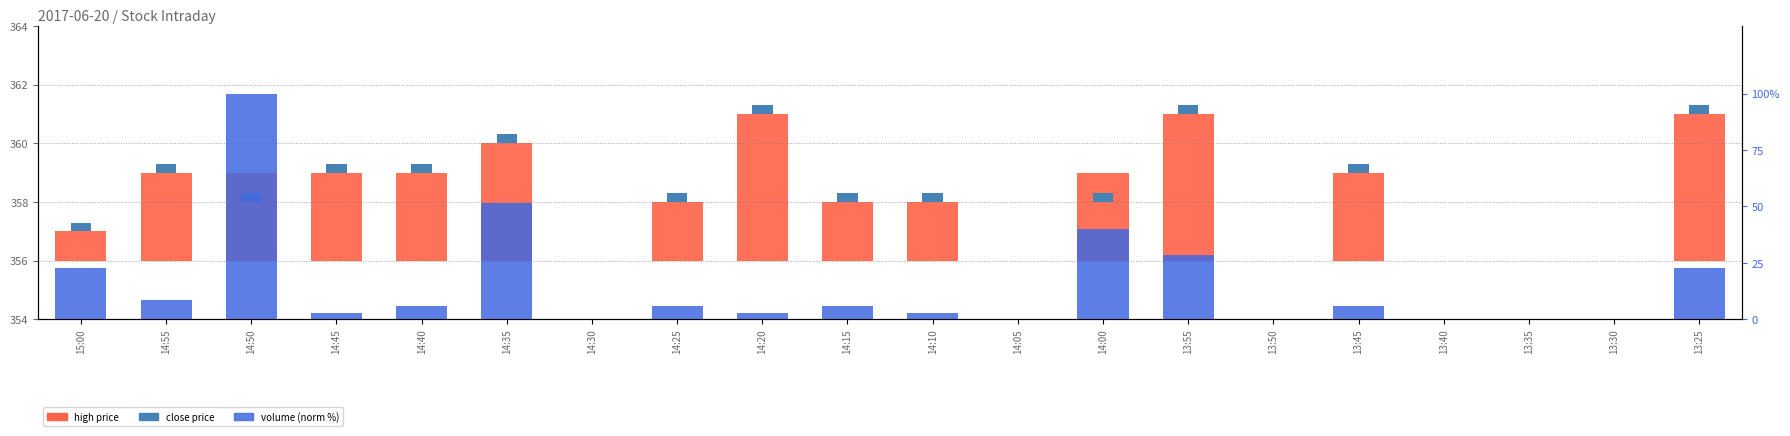

Are the bars horizontal?

No